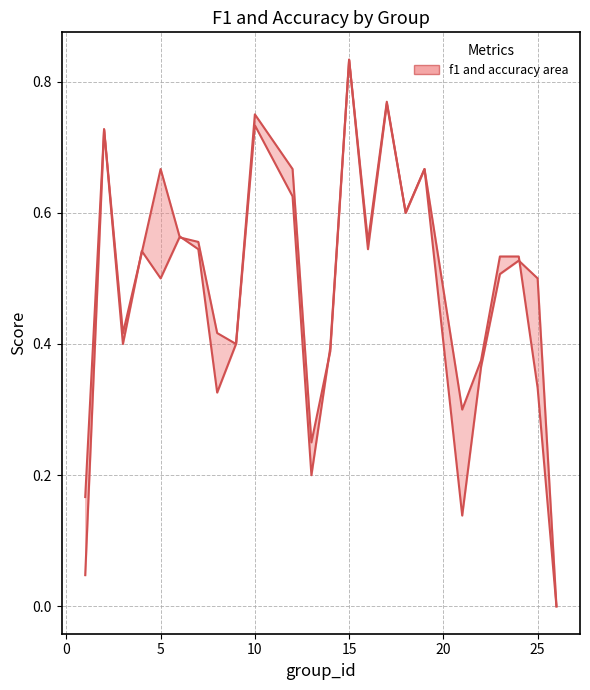

Rank the series by their average value, from lowest to highest.

f1, accuracy